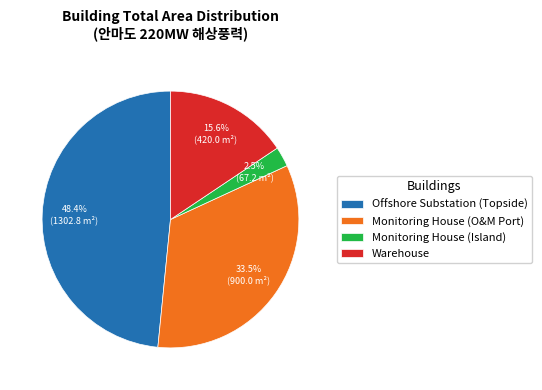

Does any single category account for the majority?

No